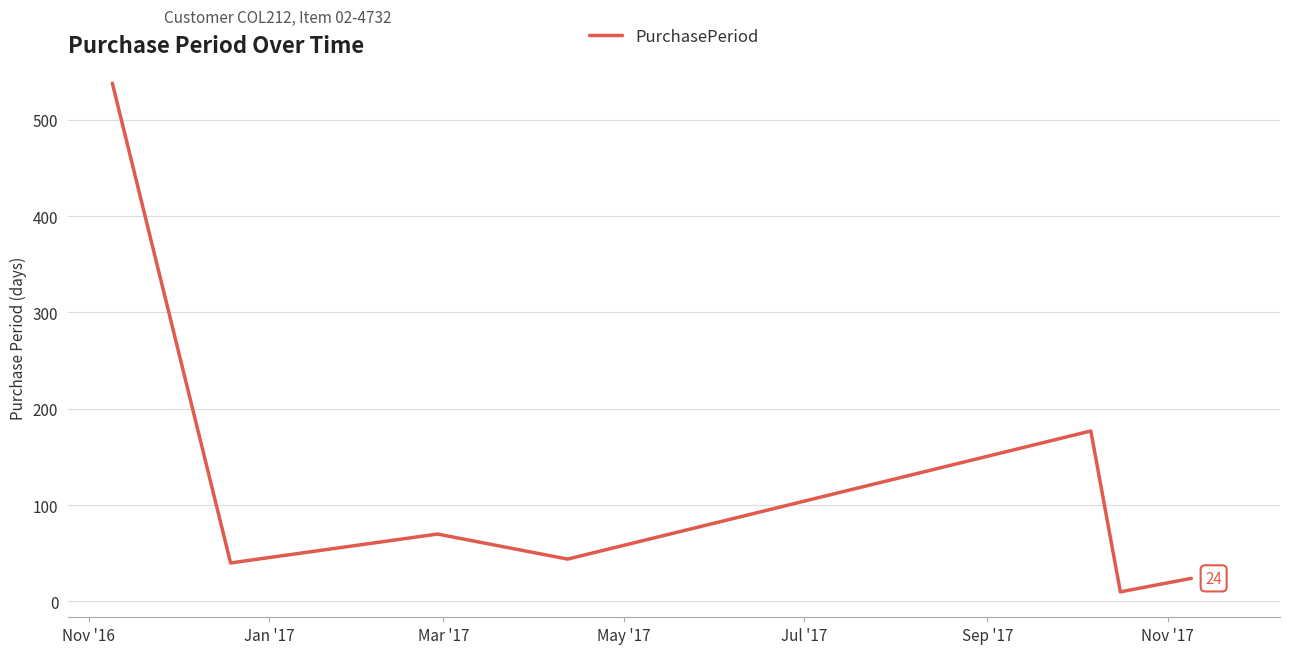

What is the minimum value shown in the chart?

10